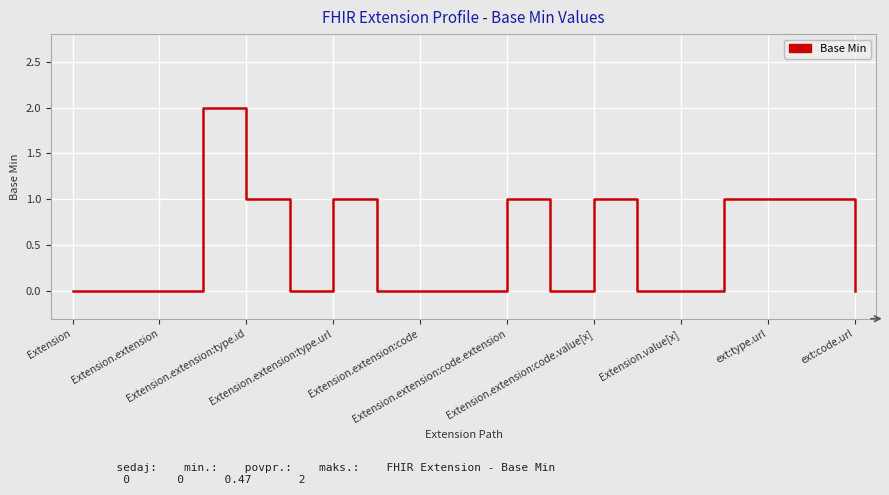

How many values are between 0 and 1?

18